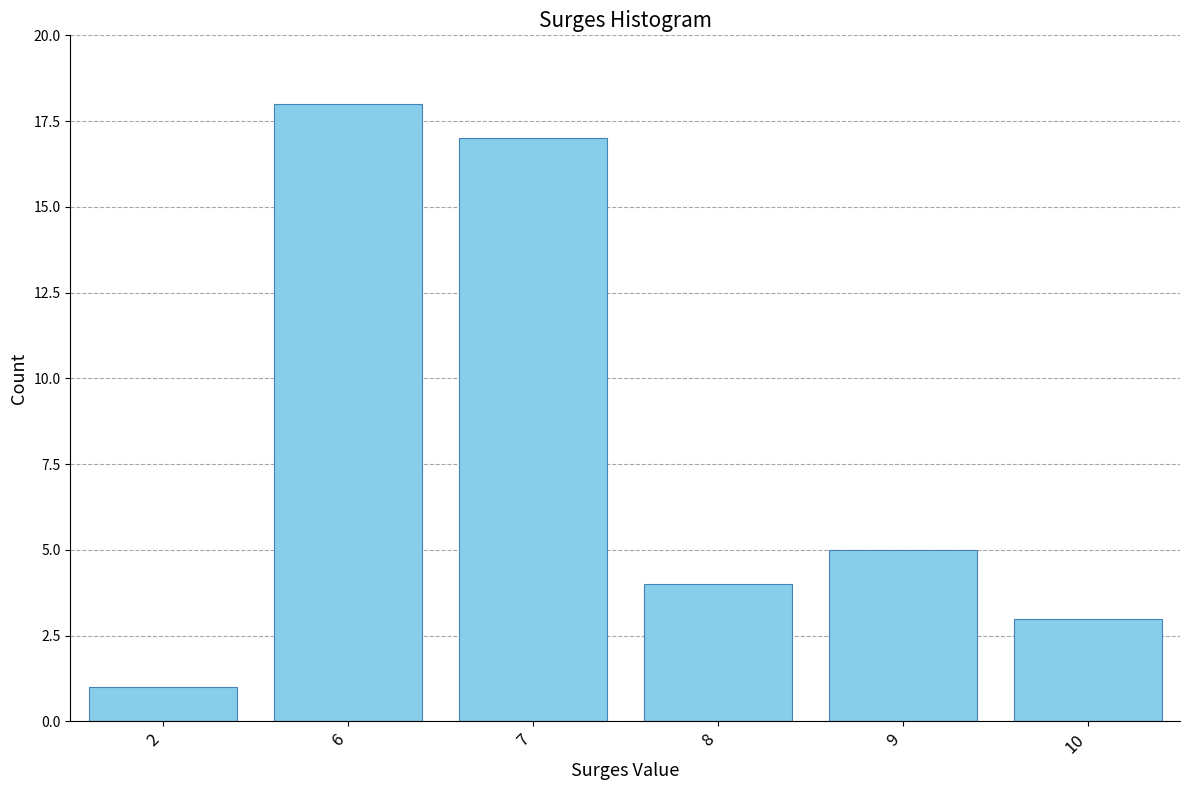

Reading left to right, extract all data points from this chart.

1	18	17	4	5	3